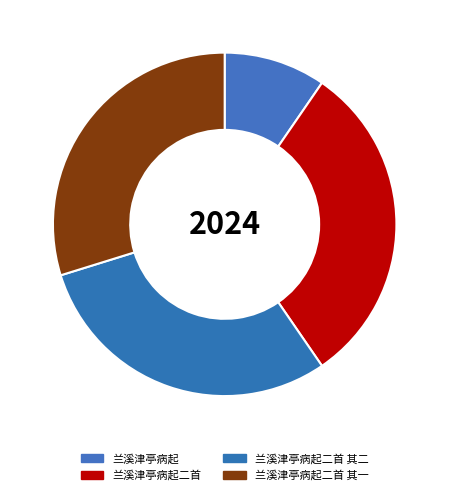

To the nearest percent, what percentage of the pie is 兰溪津亭病起二首 其二?

30%